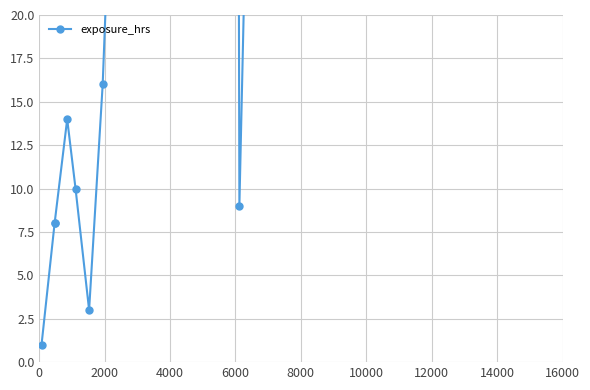

How many lines are shown in the chart?

1